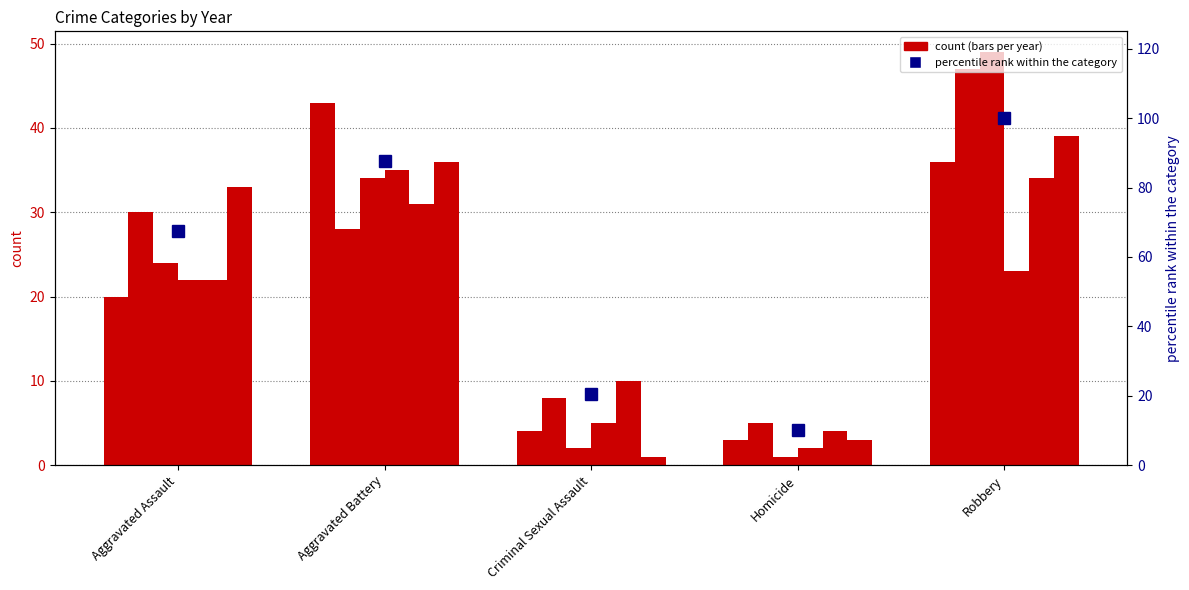

What is the difference between the values at Homicide and Criminal Sexual Assault?

10.2